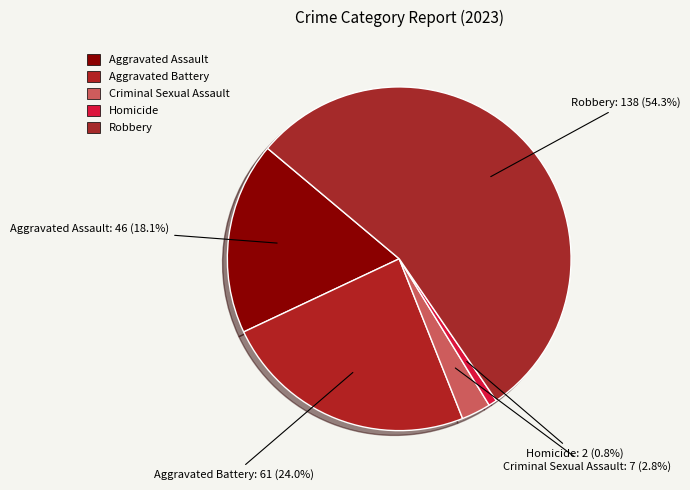

How many segments does this pie chart have?

5